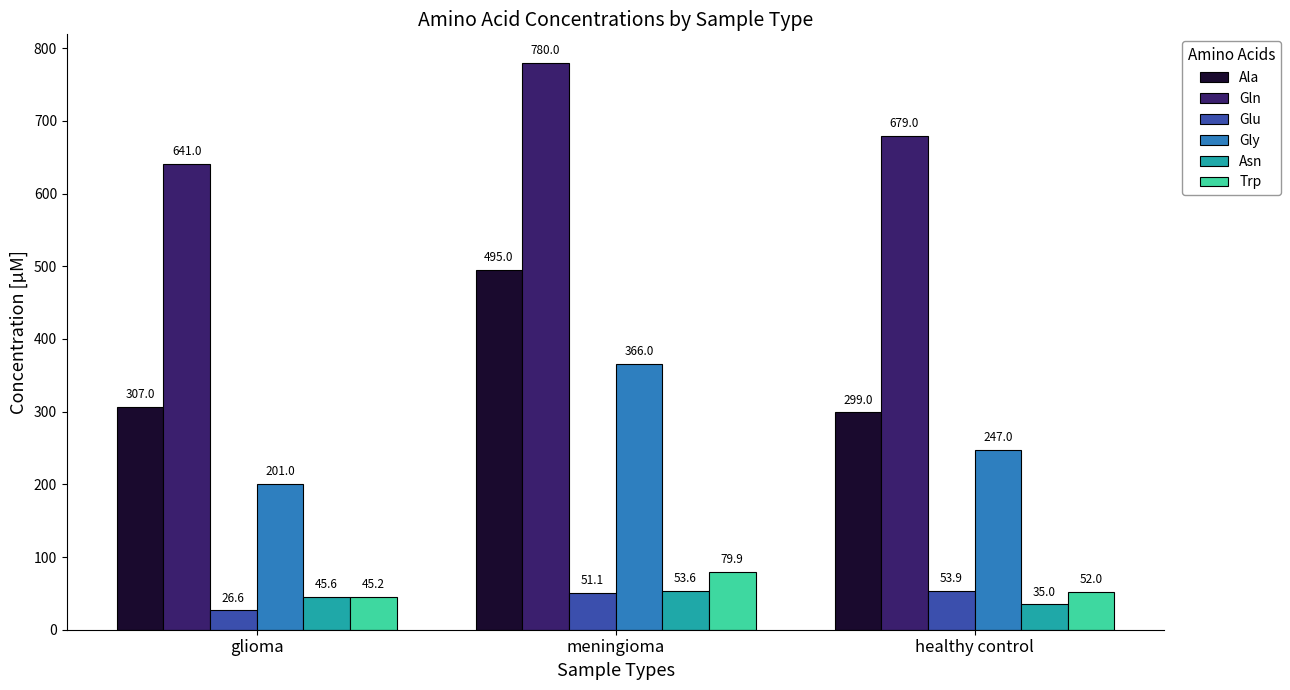

List the series in order of their peak value, highest first.

Gln, Ala, Gly, Trp, Glu, Asn